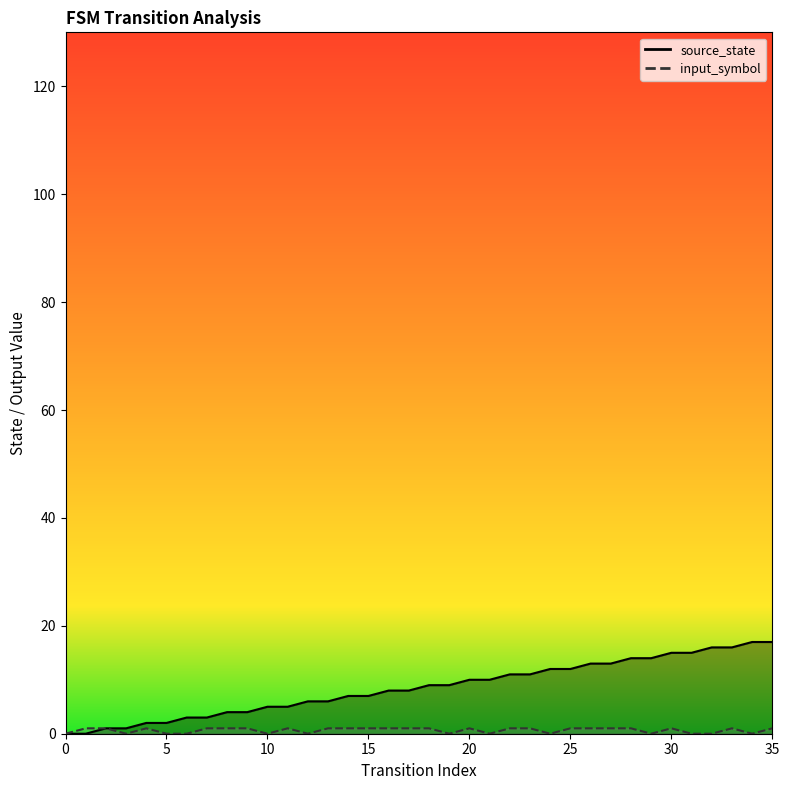

The value of input_symbol at 35 is 1. True or false?

True